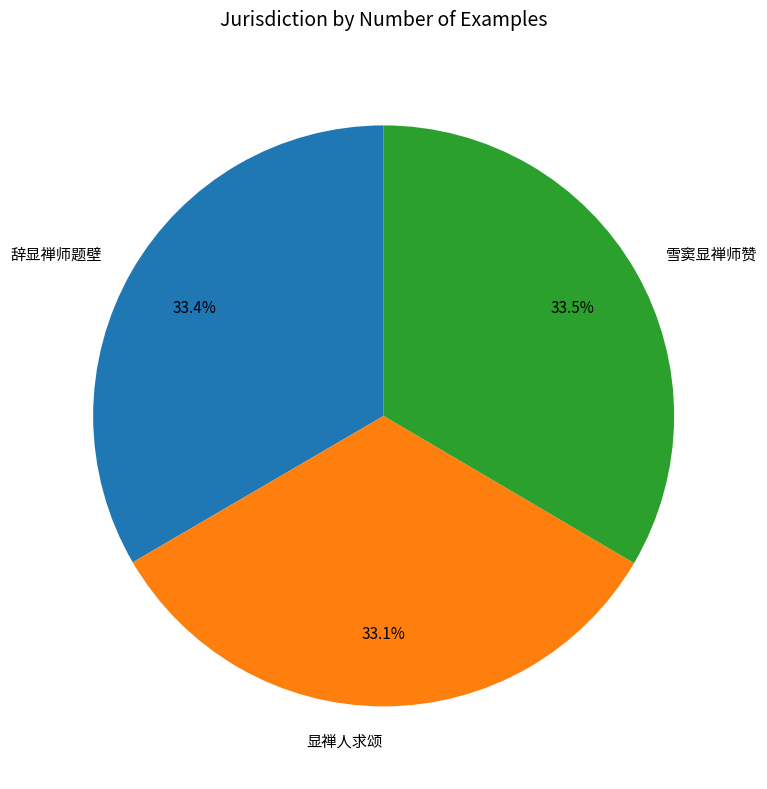

To the nearest percent, what is the combined percentage of 雪窦显禅师赞 and 显禅人求颂?

67%